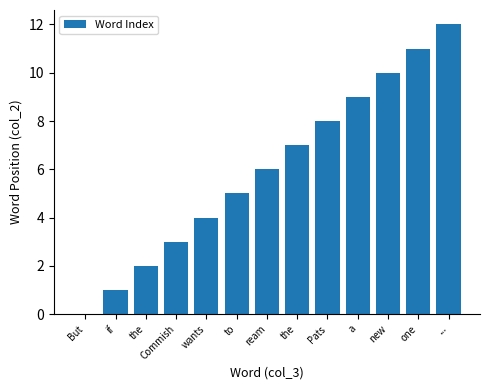

Are the bars horizontal?

No